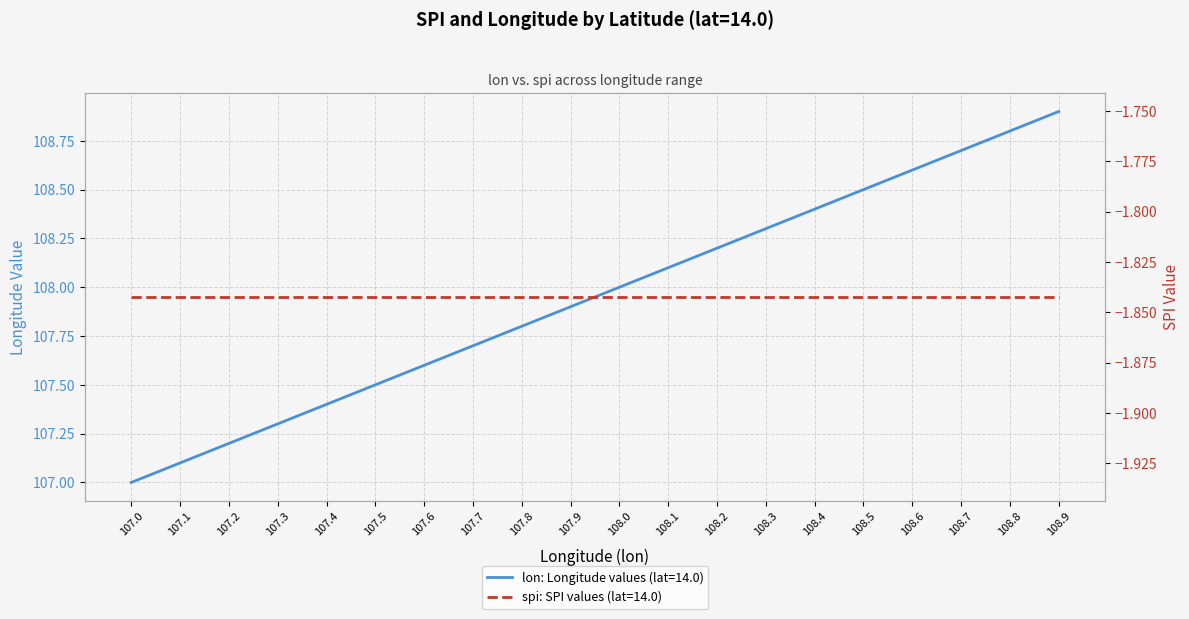

True or false: the data has more than 2 interior local peaks.

False